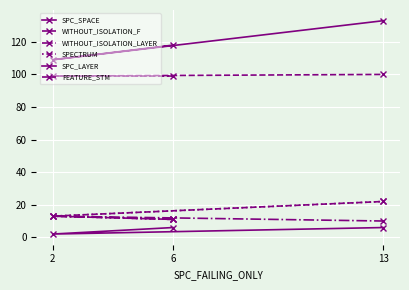

How many series are shown in this chart?

6